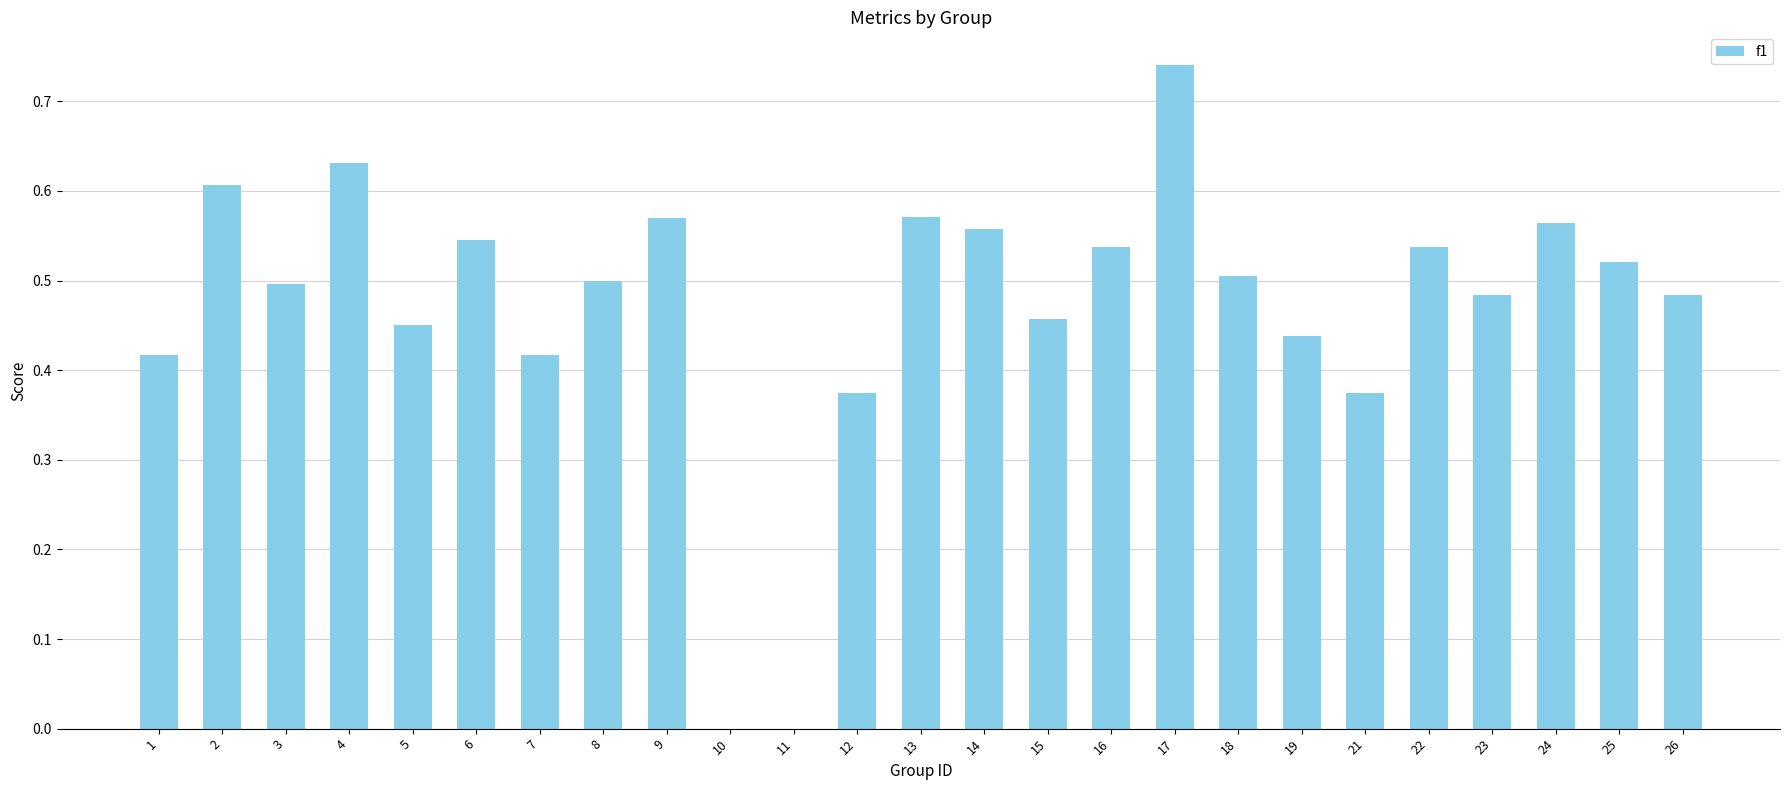

Which category has the highest value across all series?

17